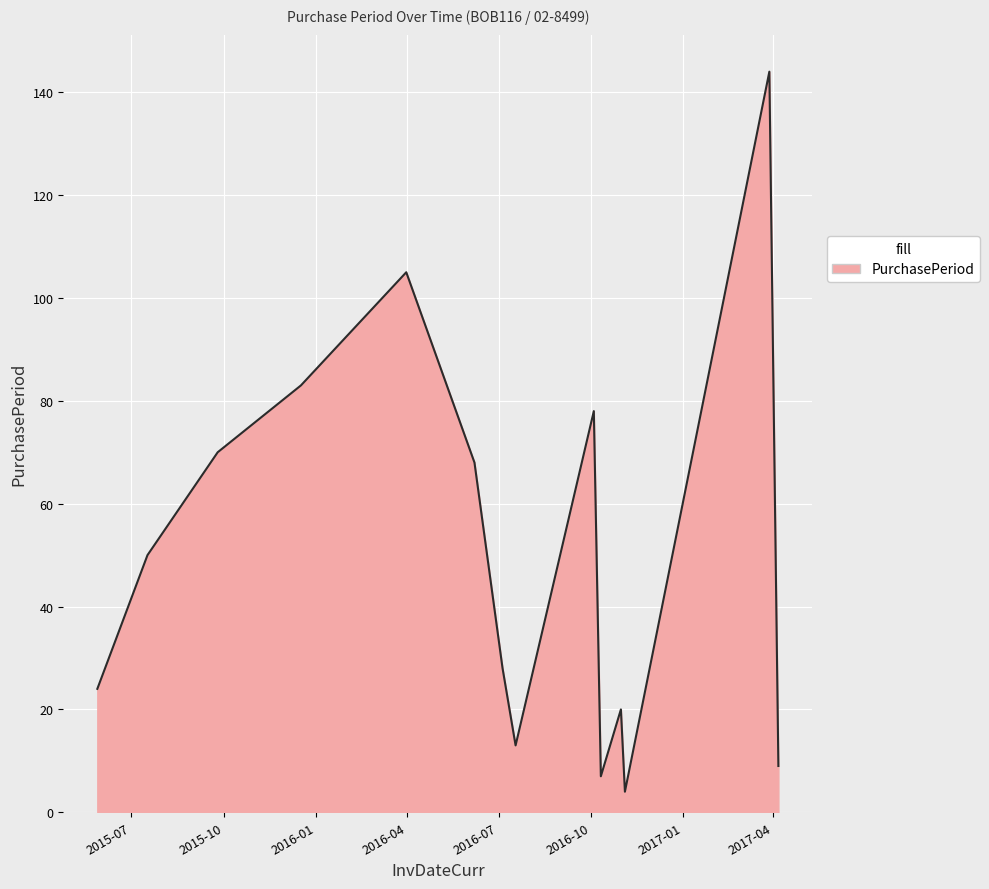

What is the difference between the maximum and minimum values?

140